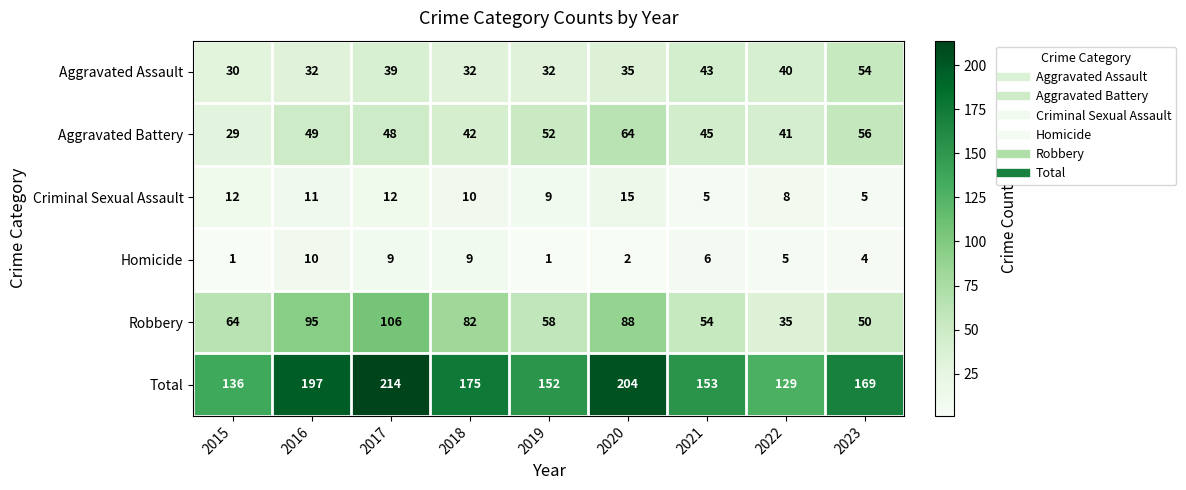

What is the maximum value shown in the chart?

214